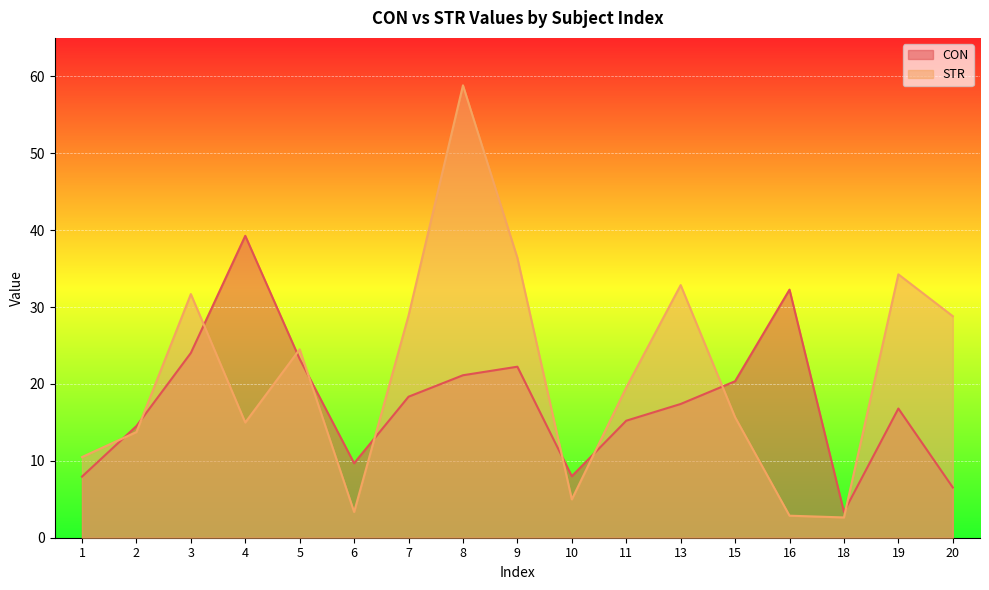

Is it true that CON equals 6.5 at 20?

True